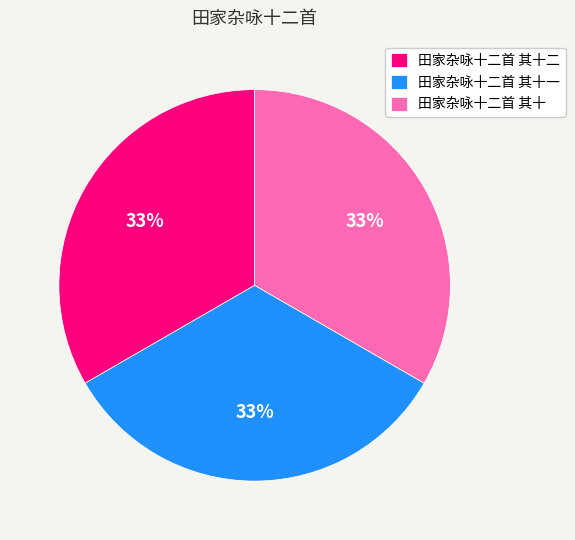

To the nearest percent, what percentage of the pie is 田家杂咏十二首 其十?

33%